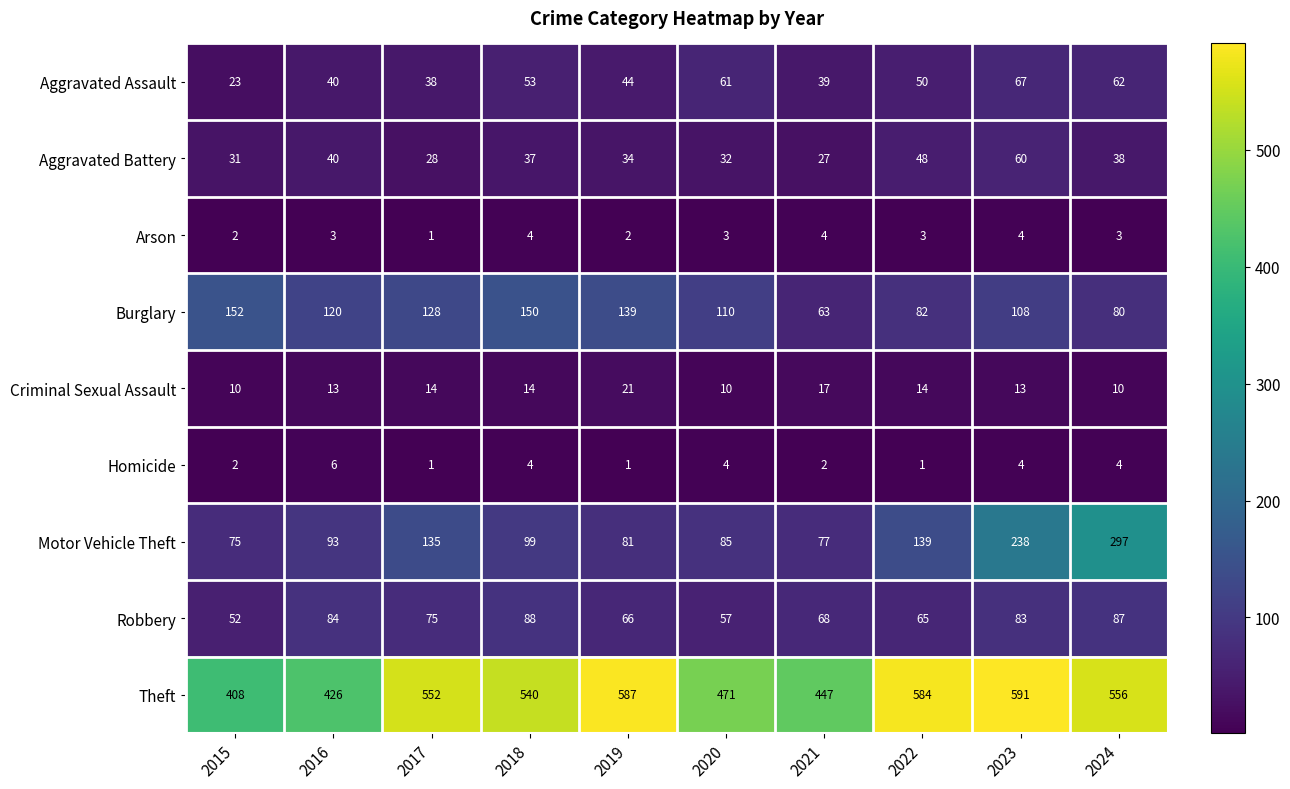

At which label does Aggravated Battery first exceed 37?

2016